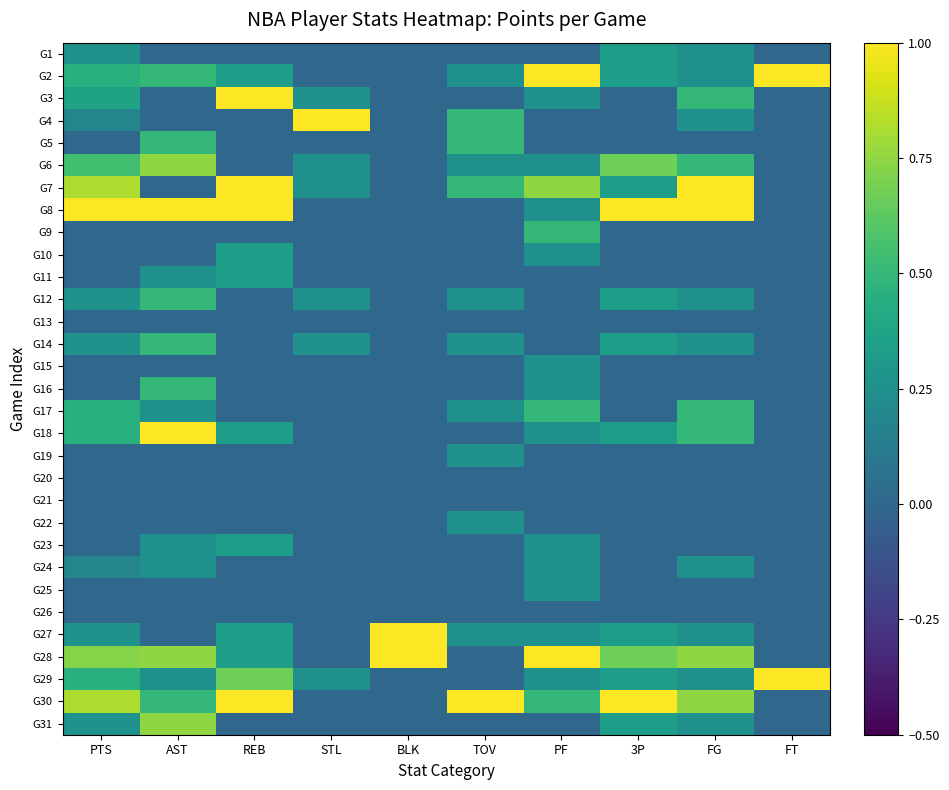

Reading right to left, what are all the values shown in this chart?

G1: FT=0.0	FG=0.2	3P=0.3	PF=0.0	TOV=0.0	BLK=0.0	STL=0.0	REB=0.0	AST=0.0	PTS=0.3
G2: FT=1.0	FG=0.2	3P=0.3	PF=1.0	TOV=0.2	BLK=0.0	STL=0.0	REB=0.3	AST=0.5	PTS=0.5
G3: FT=0.0	FG=0.5	3P=0.0	PF=0.2	TOV=0.0	BLK=0.0	STL=0.2	REB=1.0	AST=0.0	PTS=0.4
G4: FT=0.0	FG=0.2	3P=0.0	PF=0.0	TOV=0.5	BLK=0.0	STL=1.0	REB=0.0	AST=0.0	PTS=0.2
G5: FT=0.0	FG=0.0	3P=0.0	PF=0.0	TOV=0.5	BLK=0.0	STL=0.0	REB=0.0	AST=0.5	PTS=0.0
G6: FT=0.0	FG=0.5	3P=0.7	PF=0.2	TOV=0.2	BLK=0.0	STL=0.2	REB=0.0	AST=0.8	PTS=0.5
G7: FT=0.0	FG=1.0	3P=0.3	PF=0.8	TOV=0.5	BLK=0.0	STL=0.2	REB=1.0	AST=0.0	PTS=0.8
G8: FT=0.0	FG=1.0	3P=1.0	PF=0.2	TOV=0.0	BLK=0.0	STL=0.0	REB=1.0	AST=1.0	PTS=1.0
G9: FT=0.0	FG=0.0	3P=0.0	PF=0.5	TOV=0.0	BLK=0.0	STL=0.0	REB=0.0	AST=0.0	PTS=0.0
G10: FT=0.0	FG=0.0	3P=0.0	PF=0.2	TOV=0.0	BLK=0.0	STL=0.0	REB=0.3	AST=0.0	PTS=0.0
G11: FT=0.0	FG=0.0	3P=0.0	PF=0.0	TOV=0.0	BLK=0.0	STL=0.0	REB=0.3	AST=0.2	PTS=0.0
G12: FT=0.0	FG=0.2	3P=0.3	PF=0.0	TOV=0.2	BLK=0.0	STL=0.2	REB=0.0	AST=0.5	PTS=0.3
G13: FT=0.0	FG=0.0	3P=0.0	PF=0.0	TOV=0.0	BLK=0.0	STL=0.0	REB=0.0	AST=0.0	PTS=0.0
G14: FT=0.0	FG=0.2	3P=0.3	PF=0.0	TOV=0.2	BLK=0.0	STL=0.2	REB=0.0	AST=0.5	PTS=0.3
G15: FT=0.0	FG=0.0	3P=0.0	PF=0.2	TOV=0.0	BLK=0.0	STL=0.0	REB=0.0	AST=0.0	PTS=0.0
G16: FT=0.0	FG=0.0	3P=0.0	PF=0.2	TOV=0.0	BLK=0.0	STL=0.0	REB=0.0	AST=0.5	PTS=0.0
G17: FT=0.0	FG=0.5	3P=0.0	PF=0.5	TOV=0.2	BLK=0.0	STL=0.0	REB=0.0	AST=0.2	PTS=0.5
G18: FT=0.0	FG=0.5	3P=0.3	PF=0.2	TOV=0.0	BLK=0.0	STL=0.0	REB=0.3	AST=1.0	PTS=0.5
G19: FT=0.0	FG=0.0	3P=0.0	PF=0.0	TOV=0.2	BLK=0.0	STL=0.0	REB=0.0	AST=0.0	PTS=0.0
G20: FT=0.0	FG=0.0	3P=0.0	PF=0.0	TOV=0.0	BLK=0.0	STL=0.0	REB=0.0	AST=0.0	PTS=0.0
G21: FT=0.0	FG=0.0	3P=0.0	PF=0.0	TOV=0.0	BLK=0.0	STL=0.0	REB=0.0	AST=0.0	PTS=0.0
G22: FT=0.0	FG=0.0	3P=0.0	PF=0.0	TOV=0.2	BLK=0.0	STL=0.0	REB=0.0	AST=0.0	PTS=0.0
G23: FT=0.0	FG=0.0	3P=0.0	PF=0.2	TOV=0.0	BLK=0.0	STL=0.0	REB=0.3	AST=0.2	PTS=0.0
G24: FT=0.0	FG=0.2	3P=0.0	PF=0.2	TOV=0.0	BLK=0.0	STL=0.0	REB=0.0	AST=0.2	PTS=0.2
G25: FT=0.0	FG=0.0	3P=0.0	PF=0.2	TOV=0.0	BLK=0.0	STL=0.0	REB=0.0	AST=0.0	PTS=0.0
G26: FT=0.0	FG=0.0	3P=0.0	PF=0.0	TOV=0.0	BLK=0.0	STL=0.0	REB=0.0	AST=0.0	PTS=0.0
G27: FT=0.0	FG=0.2	3P=0.3	PF=0.2	TOV=0.2	BLK=1.0	STL=0.0	REB=0.3	AST=0.0	PTS=0.3
G28: FT=0.0	FG=0.8	3P=0.7	PF=1.0	TOV=0.0	BLK=1.0	STL=0.0	REB=0.3	AST=0.8	PTS=0.7
G29: FT=1.0	FG=0.2	3P=0.3	PF=0.2	TOV=0.0	BLK=0.0	STL=0.2	REB=0.7	AST=0.2	PTS=0.5
G30: FT=0.0	FG=0.8	3P=1.0	PF=0.5	TOV=1.0	BLK=0.0	STL=0.0	REB=1.0	AST=0.5	PTS=0.8
G31: FT=0.0	FG=0.2	3P=0.3	PF=0.0	TOV=0.0	BLK=0.0	STL=0.0	REB=0.0	AST=0.8	PTS=0.3